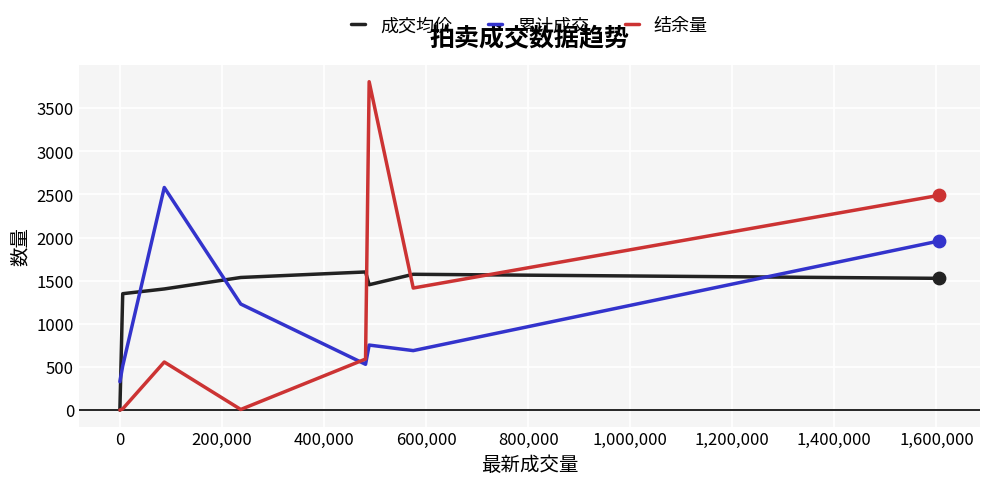

Which series has the largest total across all categories?

成交均价